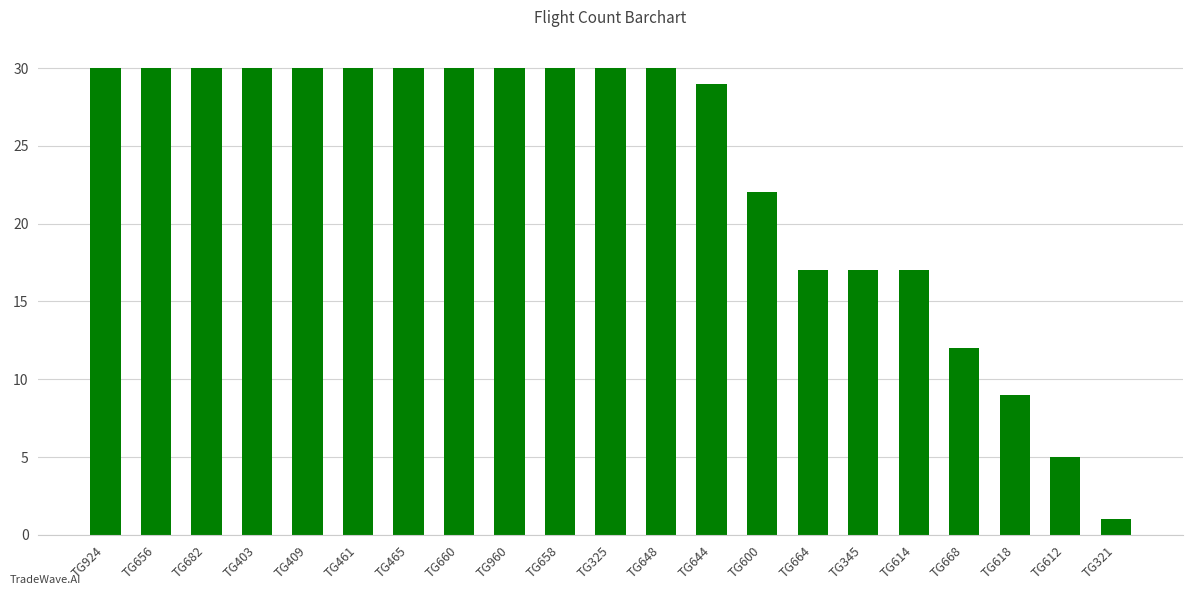

How many bars are there in total?

21